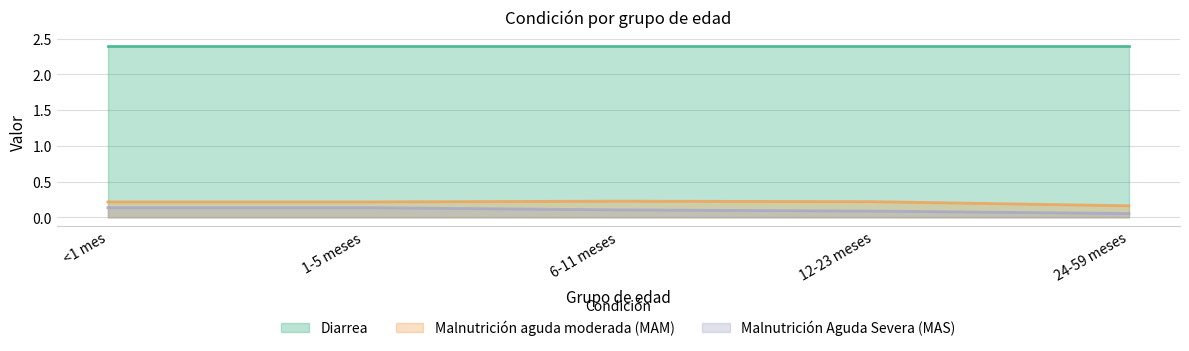

What is the difference between the maximum and minimum values in the Malnutrición Aguda Severa (MAS) series?

0.1